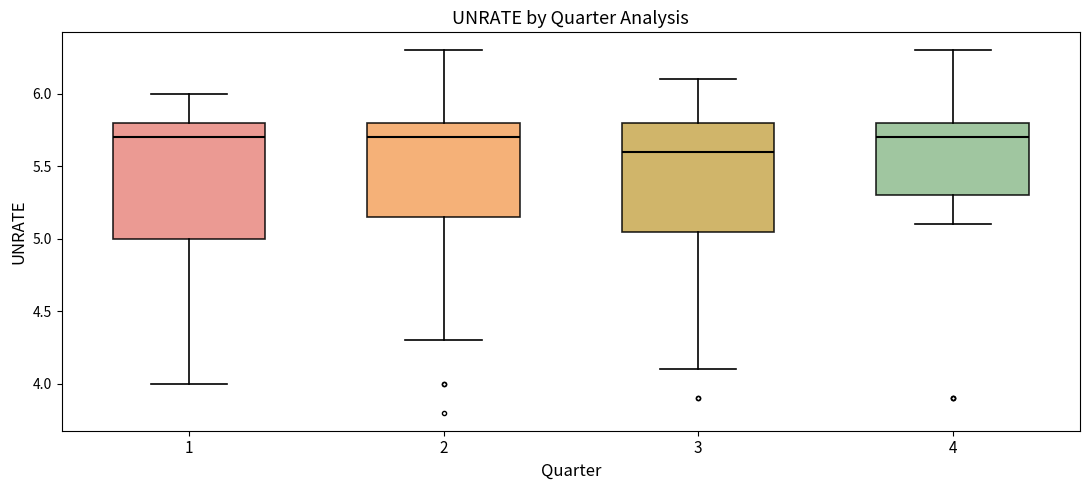

Where does the median line of the box at x = 1 sit on the y-axis? The values are not printed on the chart, so give them approximately, as read against the axis.

5.70